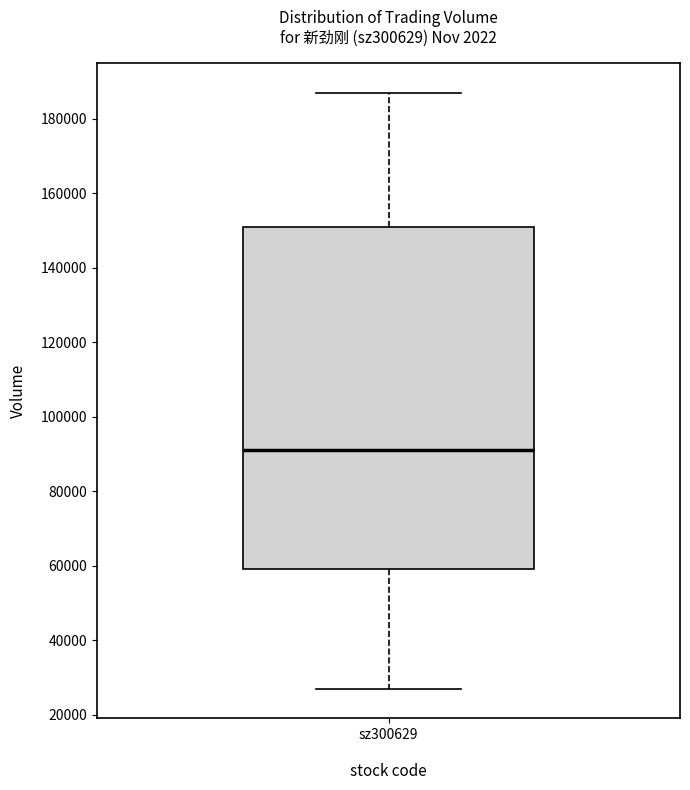

Transcribe this box plot: give where the median line is, the range the box spans, and where the two whiskers end, as read against the y-axis. The values are not printed on the chart, so give them approximately, as read against the axis.

median 92000, box 60000 to 150000, whiskers 28000 to 186000